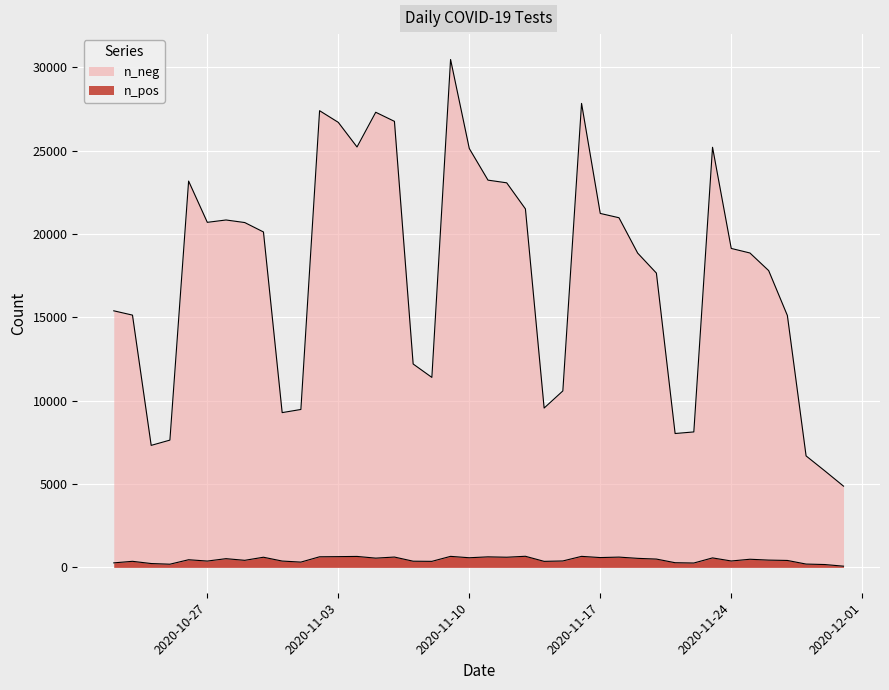

How many lines are shown in the chart?

2